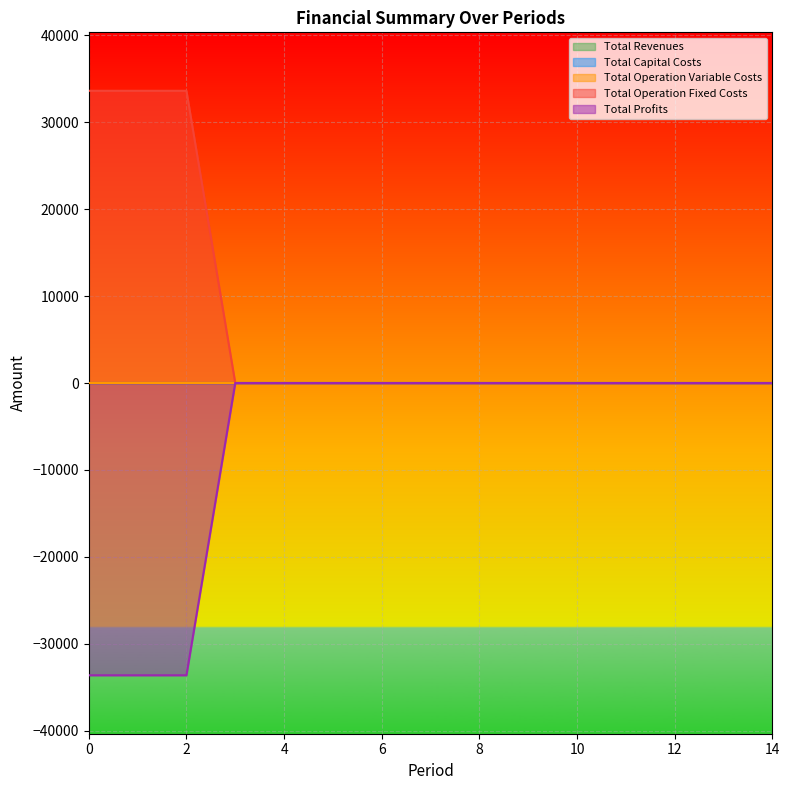

Does the chart display data point markers on the line(s)?

No